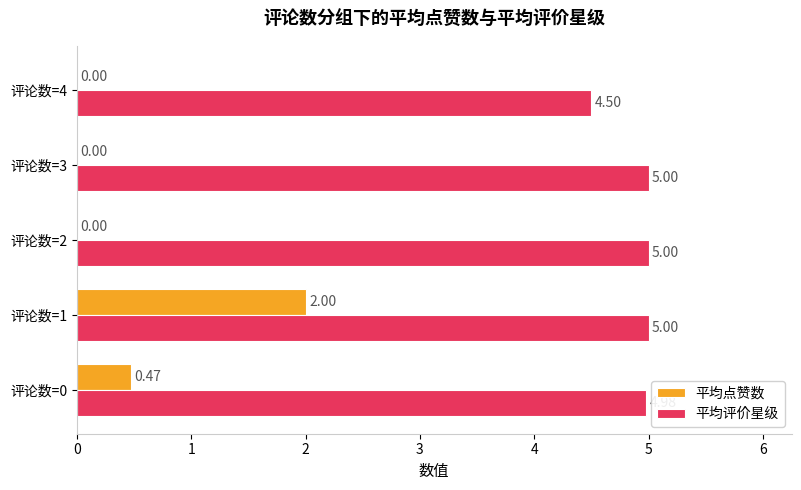

What is the sum of the 平均评价星级 values at 评论数=3 and 评论数=4?

9.5